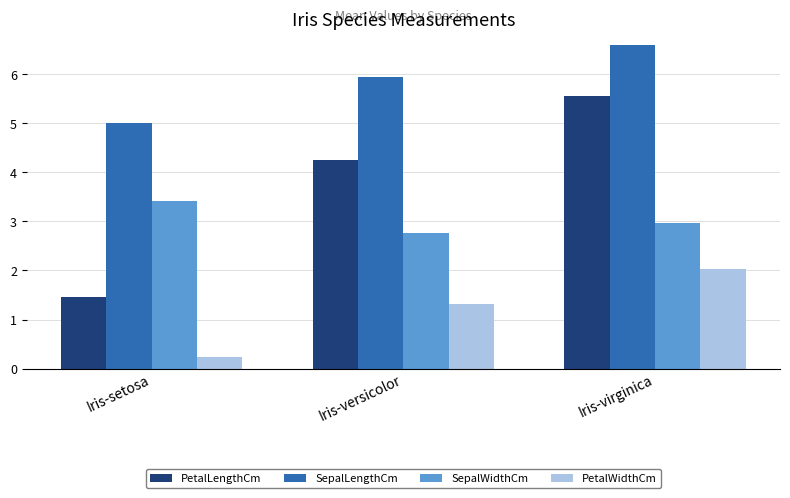

Reading left to right, transcribe all the data shown in this chart.

PetalLengthCm: Iris-setosa=1.5	Iris-versicolor=4.3	Iris-virginica=5.6
SepalLengthCm: Iris-setosa=5.0	Iris-versicolor=5.9	Iris-virginica=6.6
SepalWidthCm: Iris-setosa=3.4	Iris-versicolor=2.8	Iris-virginica=3.0
PetalWidthCm: Iris-setosa=0.2	Iris-versicolor=1.3	Iris-virginica=2.0